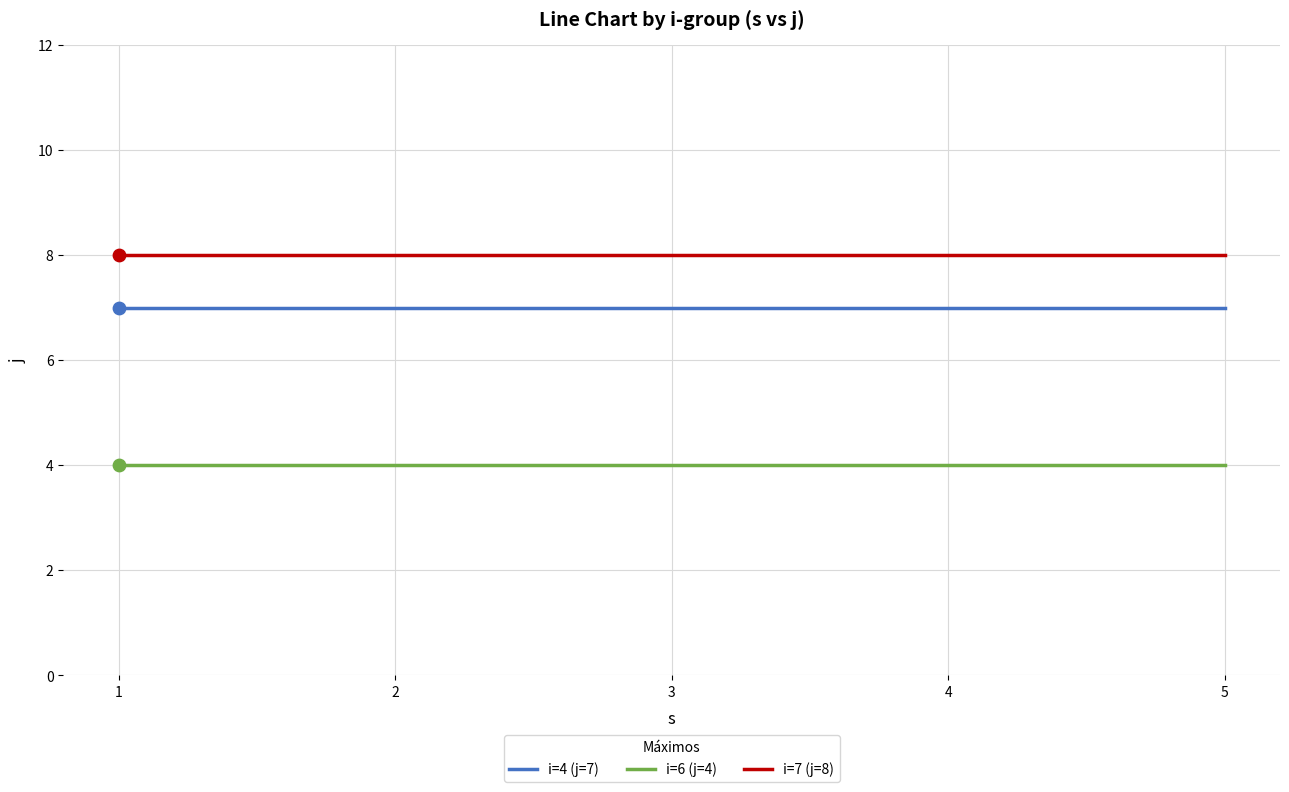

What is the total value across all series at 3?

19